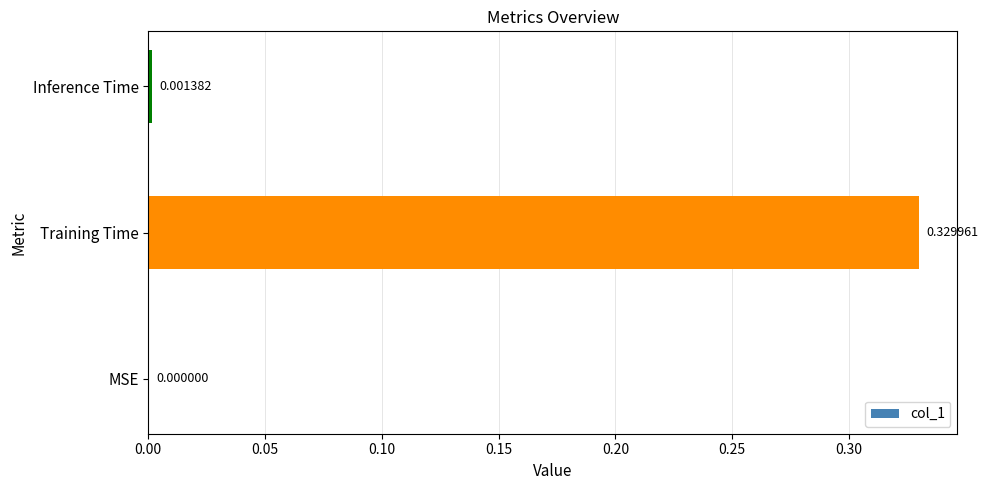

Are the bars horizontal?

Yes